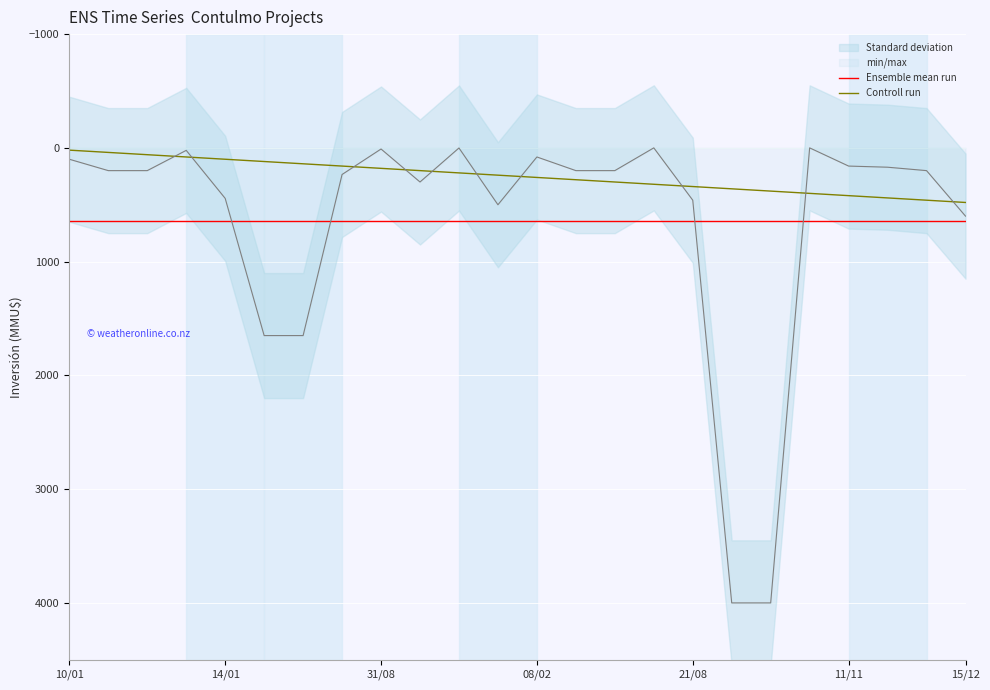

What is the average value of the Inversión(MMU$) series?

641